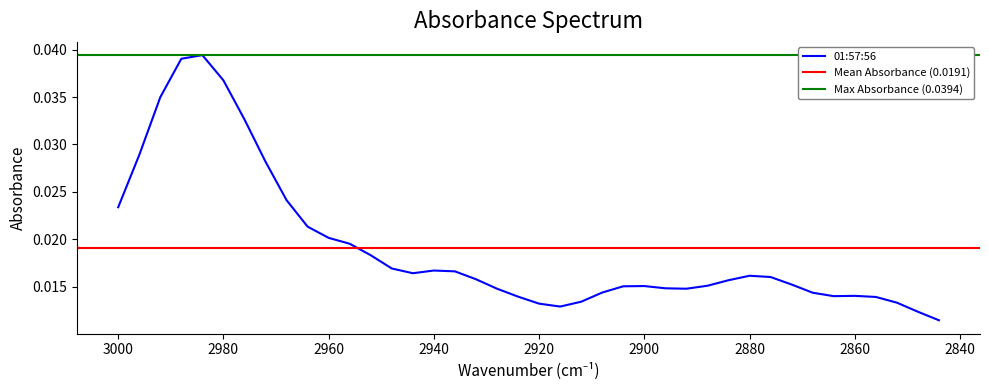

The value at 31 is 0.0. True or false?

False